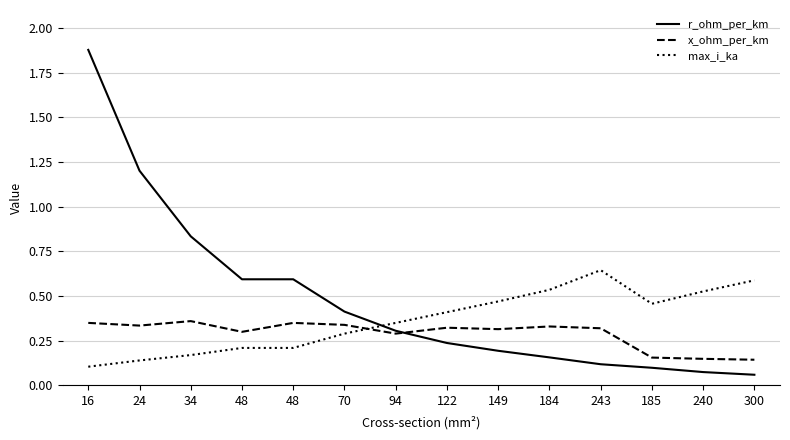

Where is the first local maximum for max_i_ka?

243